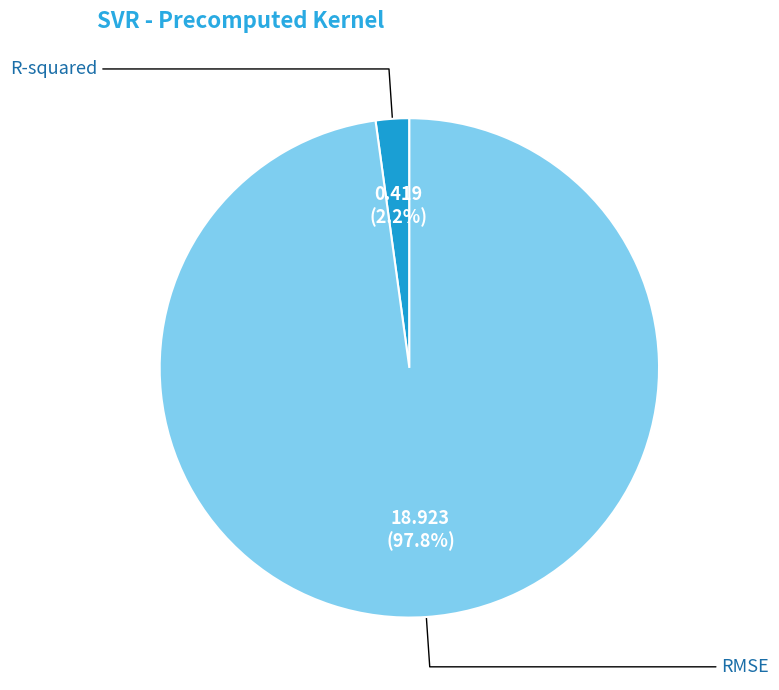

Rank the categories by value from highest to lowest.

RMSE, R-squared